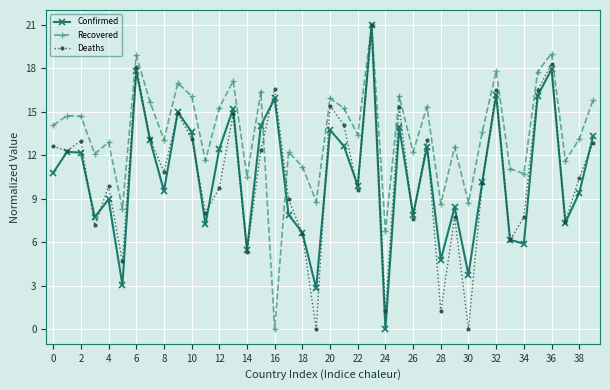

True or false: Recovered has more than 2 points higher than both neighbors.

True